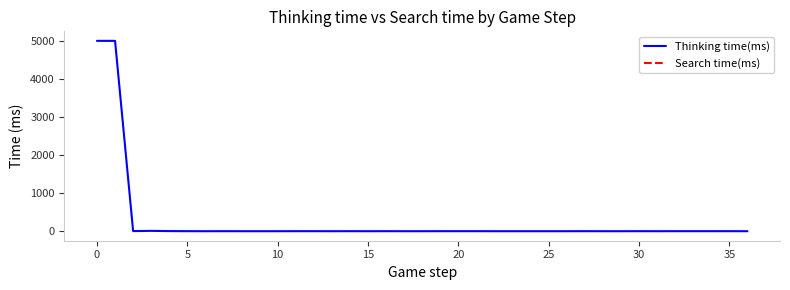

How many positive values are there?

20